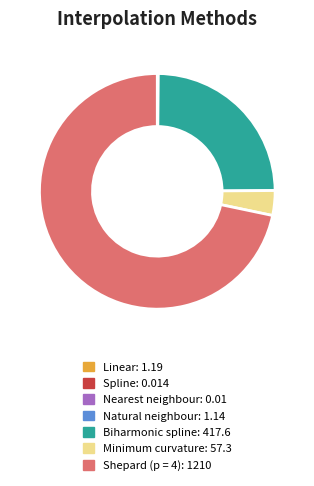

Which slice represents more than half of the pie?

Shepard (p = 4)